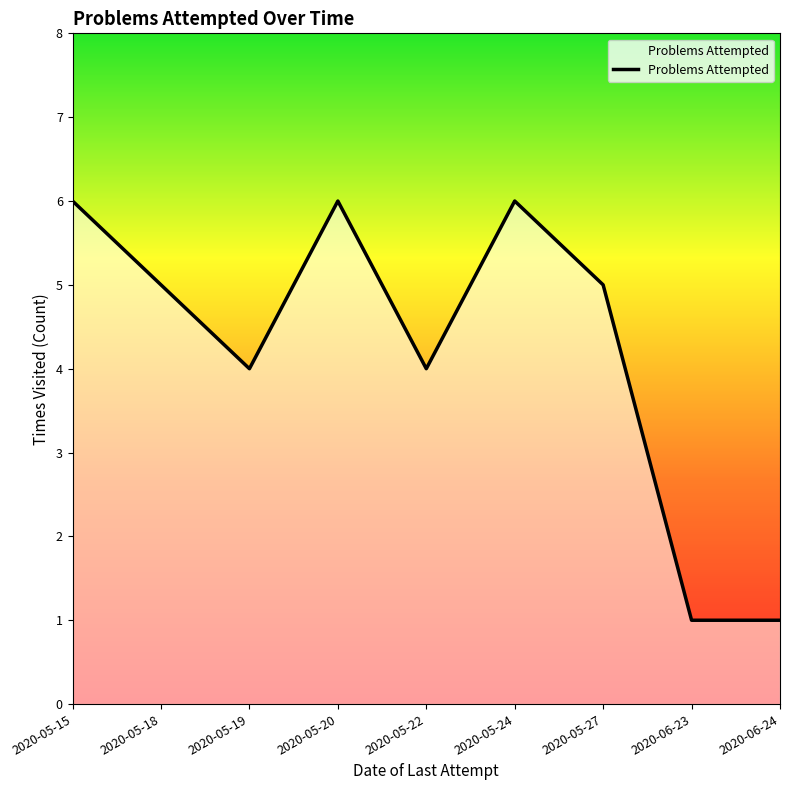

What is the greatest value displayed?

6